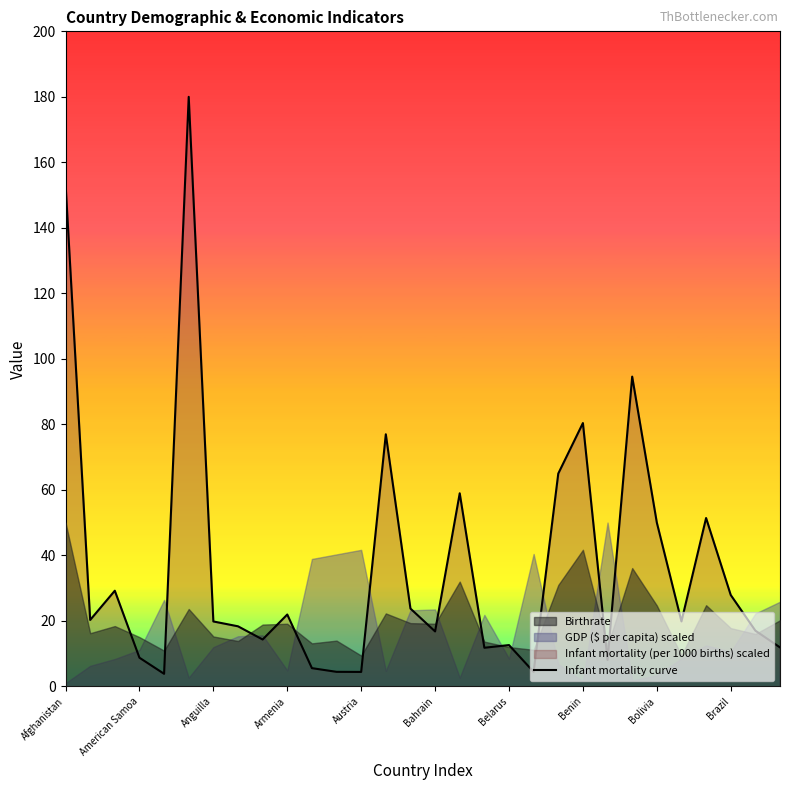

What value does the Infant mortality curve series have at Benin?

80.4